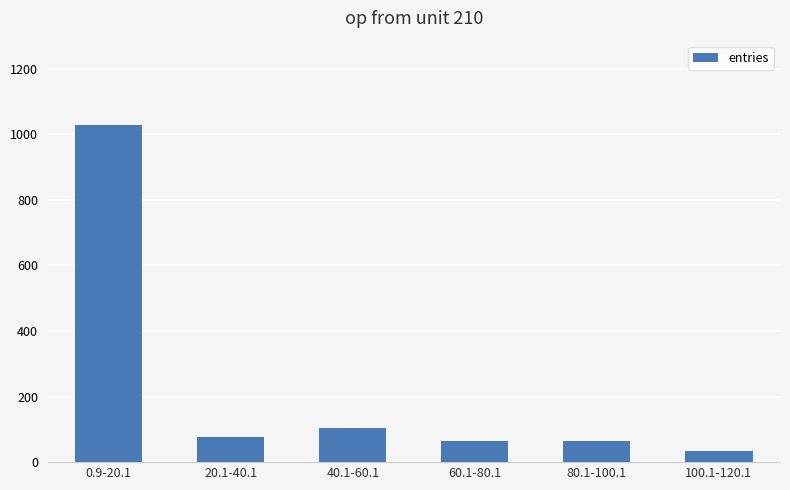

Between 40.1-60.1 and 80.1-100.1, which is larger?

40.1-60.1